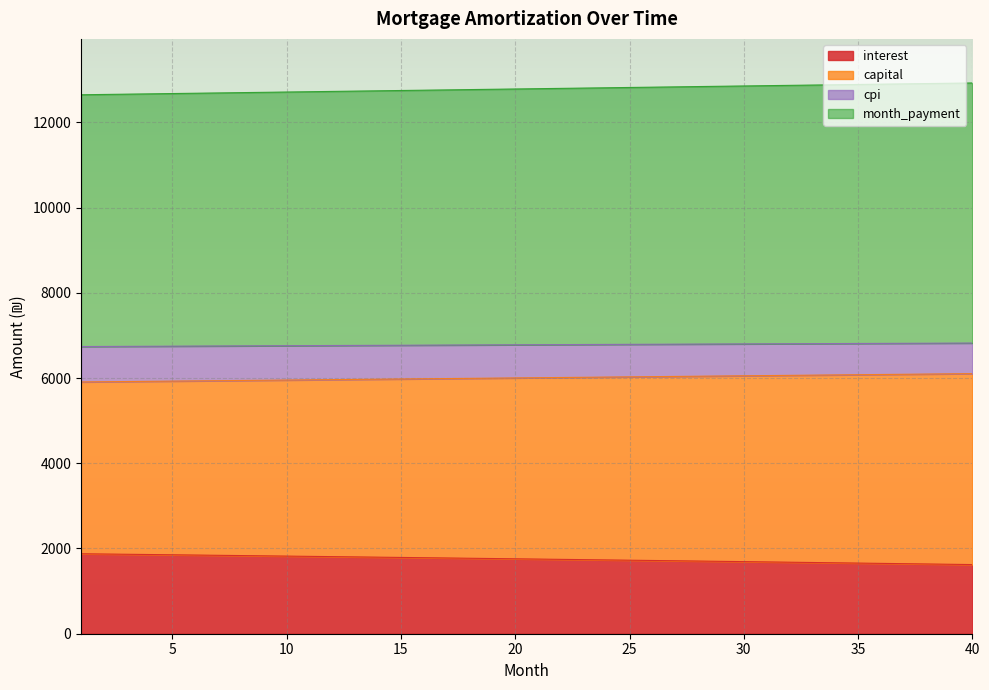

Which series has the largest total across all categories?

month_payment